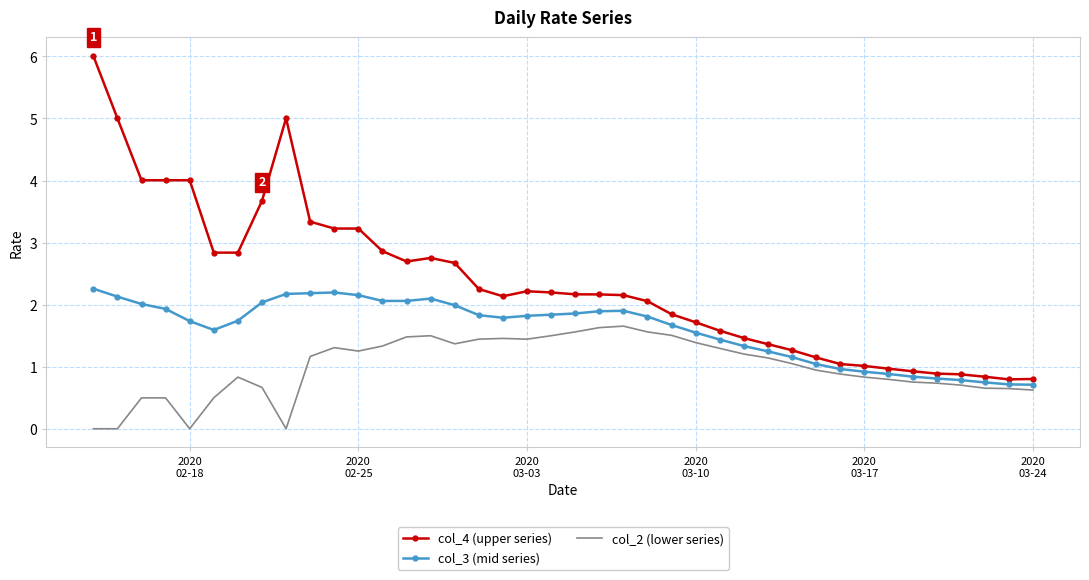

True or false: col_3 (mid series) and col_4 (upper series) intersect in this chart.

False